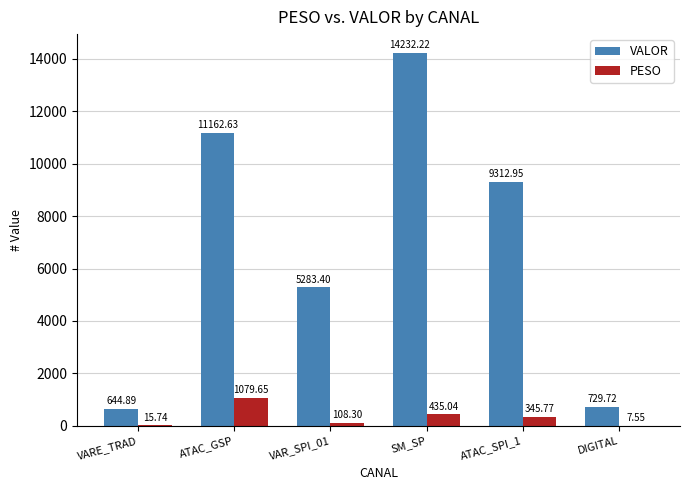

What is the total value across all series at ATAC_SPI_1?

9658.7